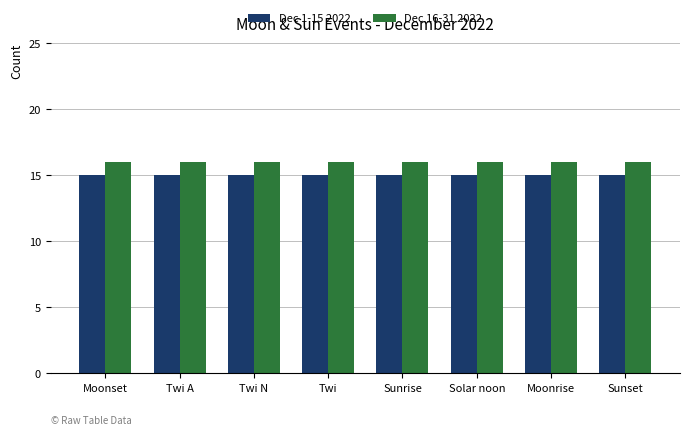

What is the value of the Dec 16-31 2022 bar at the 5th from the left?

16